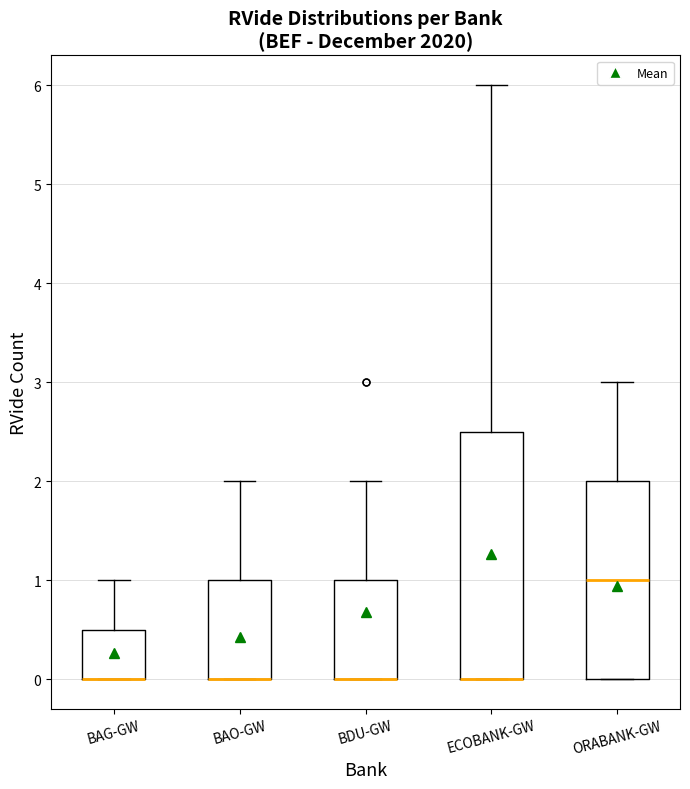

Reading left to right, transcribe this box plot: for each box, give where its median line is, the range the box spans, and where its two whiskers end, as read against the y-axis. The values are not printed on the chart, so give them approximately, as read against the axis.

BAG-GW: median 0.0 (drawn on the box's lower edge), box 0.0 to 0.5, whiskers 0.0 to 1.0
BAO-GW: median 0.0 (drawn on the box's lower edge), box 0.0 to 1.0, whiskers 0.0 to 2.0
BDU-GW: median 0.0 (drawn on the box's lower edge), box 0.0 to 1.0, whiskers 0.0 to 2.0
ECOBANK-GW: median 0.0 (drawn on the box's lower edge), box 0.0 to 2.5, whiskers 0.0 to 6.0
ORABANK-GW: median 1.0, box 0.0 to 2.0, whiskers 0.0 to 3.0